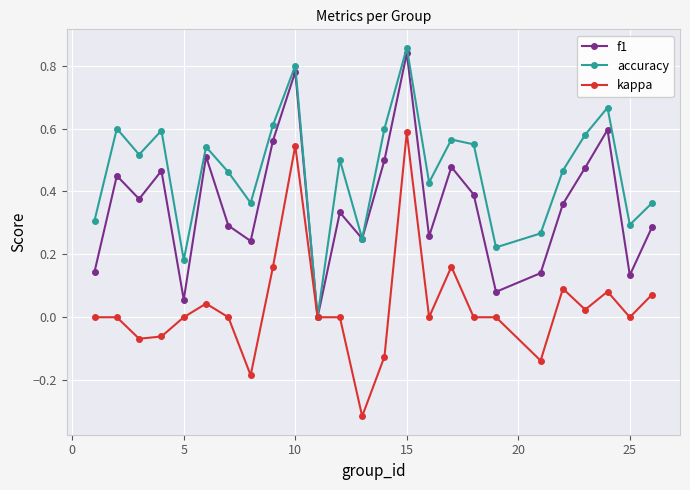

How many interior local valleys does the f1 series have?

8